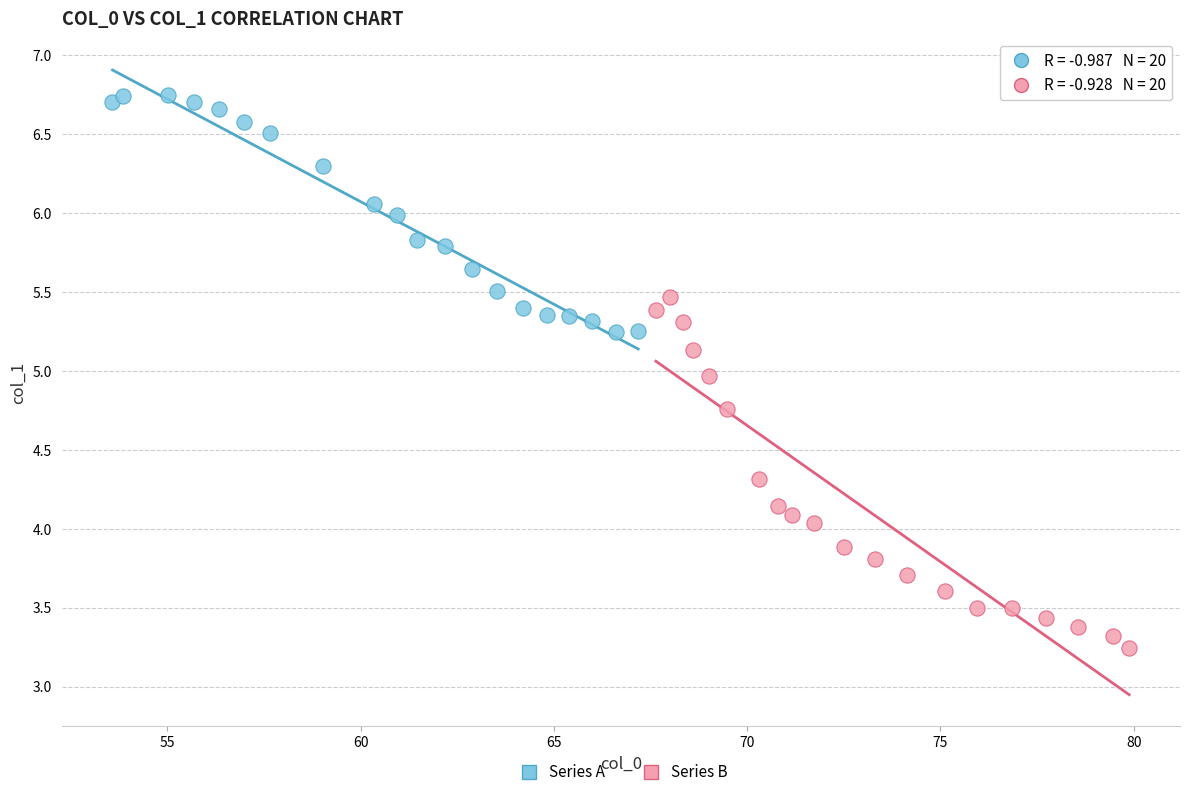

Which series contains the lowest Y value?

Series B